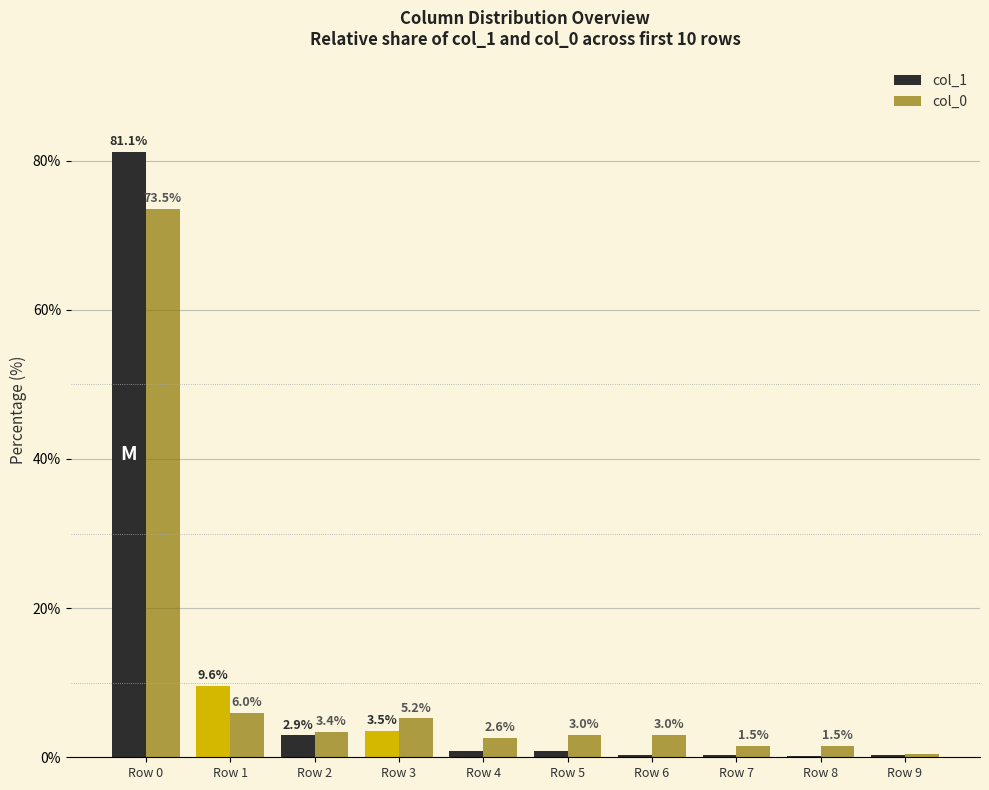

How many groups of bars are there?

10